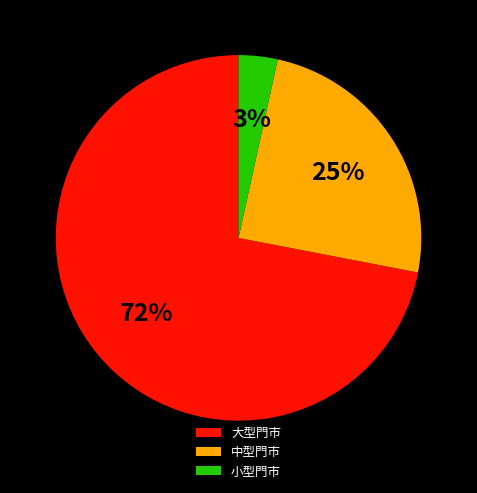

Is there a majority slice in this chart?

Yes